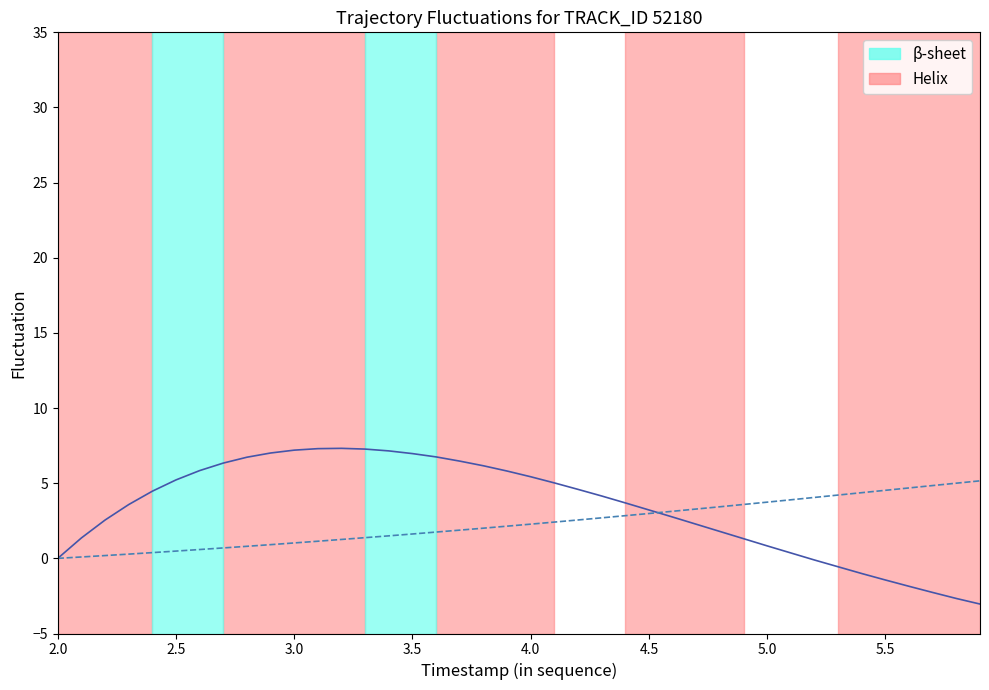

Reading right to left, extract all data points from this chart.

X: -3.0	-2.7	-2.3	-1.9	-1.4	-1.0	-0.6	-0.1	0.4	0.8	1.3	1.8	2.3	2.7	3.2	3.7	4.2	4.6	5.0	5.4	5.8	6.2	6.5	6.8	7.0	7.1	7.3	7.3	7.3	7.2	7.0	6.7	6.3	5.8	5.2	4.5	3.6	2.5	1.4	0.0
Y: 5.2	5.0	4.8	4.7	4.5	4.4	4.2	4.1	3.9	3.7	3.6	3.4	3.3	3.1	3.0	2.8	2.7	2.6	2.4	2.3	2.1	2.0	1.9	1.8	1.6	1.5	1.4	1.3	1.1	1.0	0.9	0.8	0.7	0.6	0.5	0.4	0.3	0.2	0.1	0.0